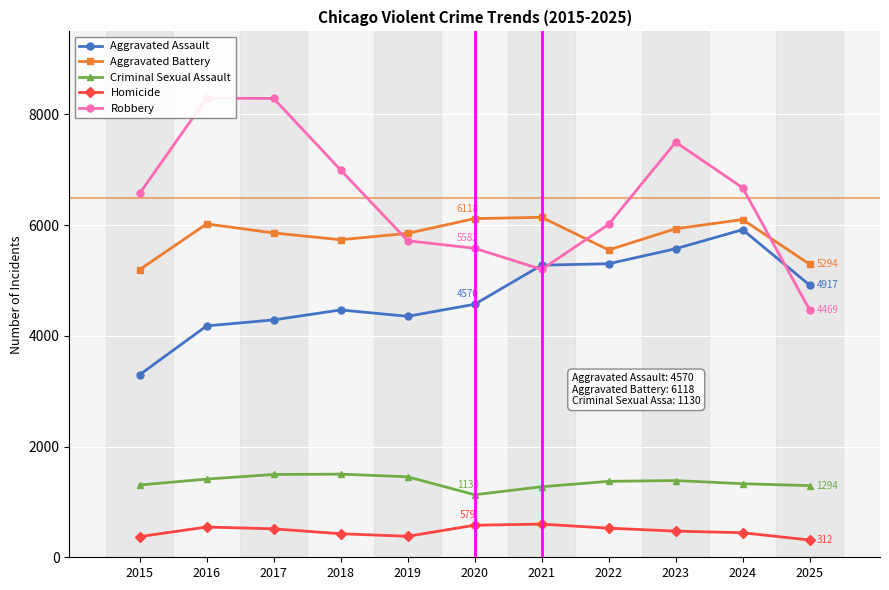

In Homicide, how many points are lower than both neighbors (excluding endpoints)?

1